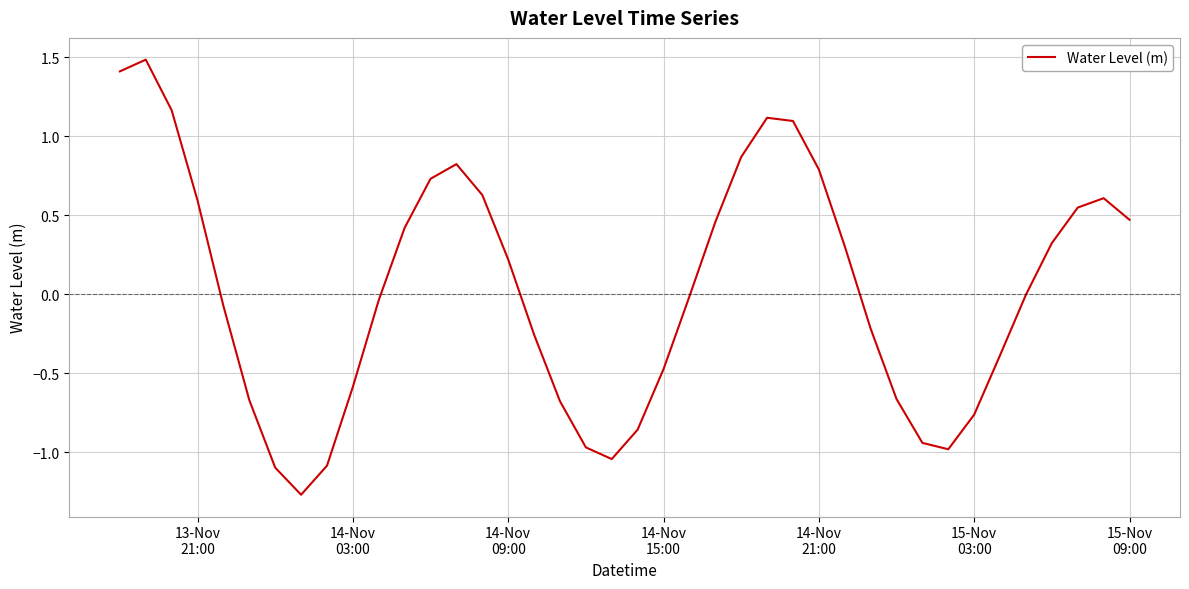

What is the maximum value shown in the chart?

1.5